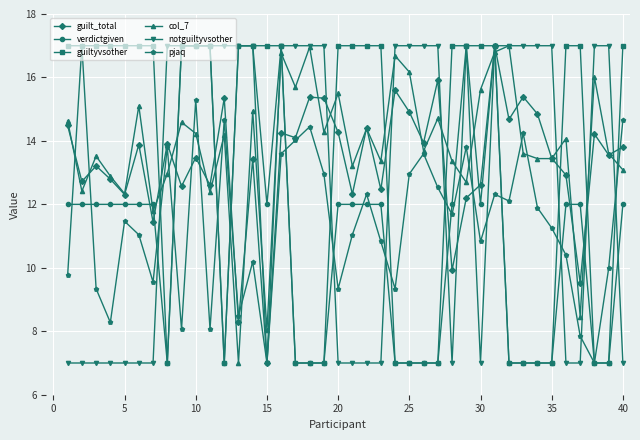

At how many categories does at least one series exceed 9?

40